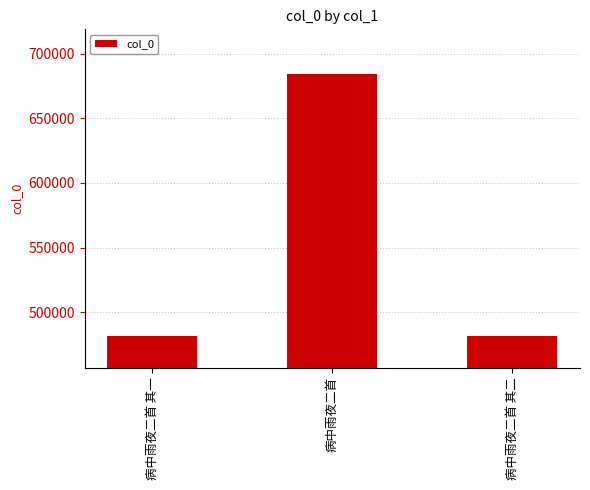

What is the greatest value displayed?

684659